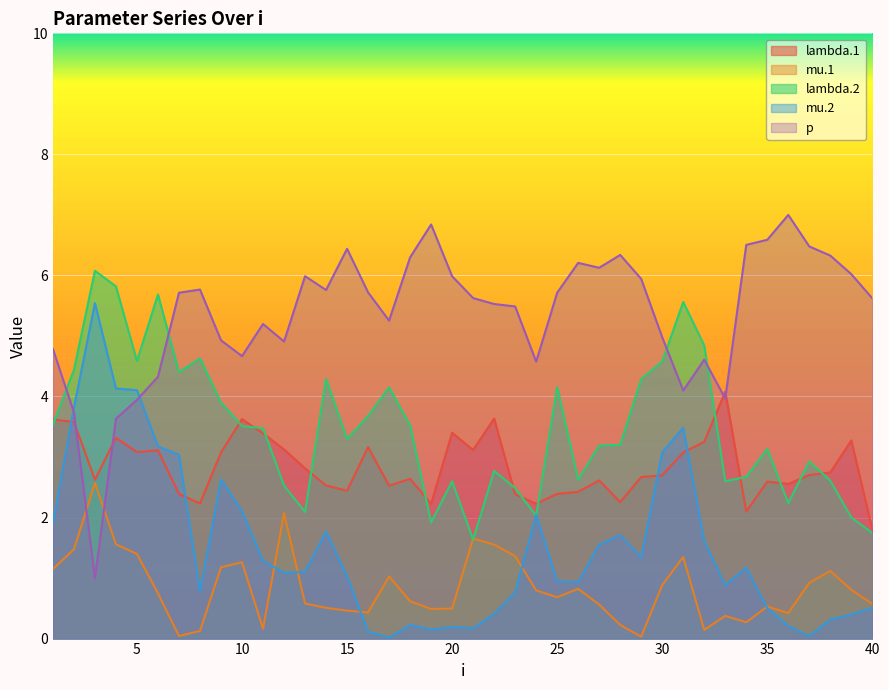

What is the value of the lambda.1 point at the 40th from the left?

1.8